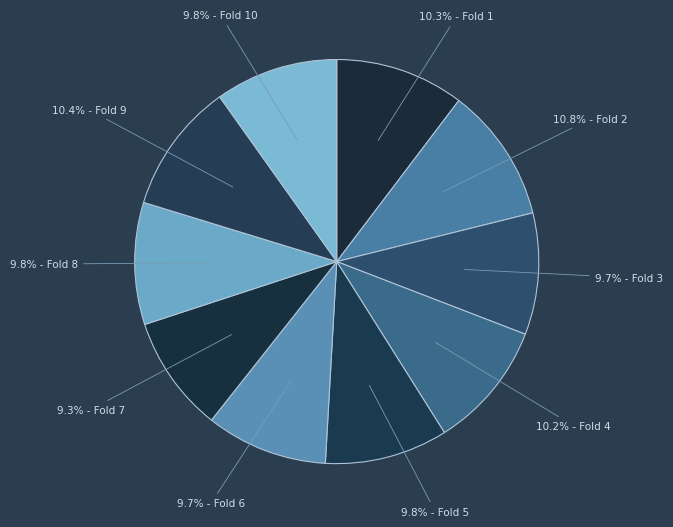

Rank the categories by value from lowest to highest.

Fold 7, Fold 3, Fold 6, Fold 8, Fold 10, Fold 5, Fold 4, Fold 1, Fold 9, Fold 2